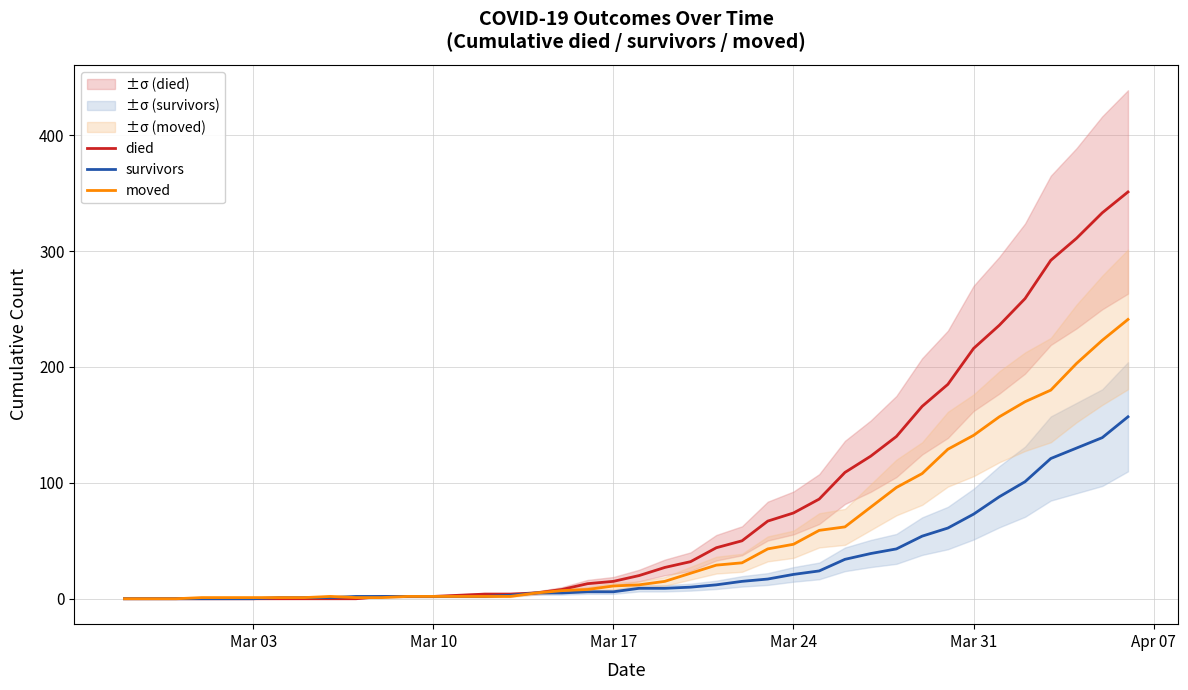

List the series in order of their overall mean, highest first.

died, moved, survivors